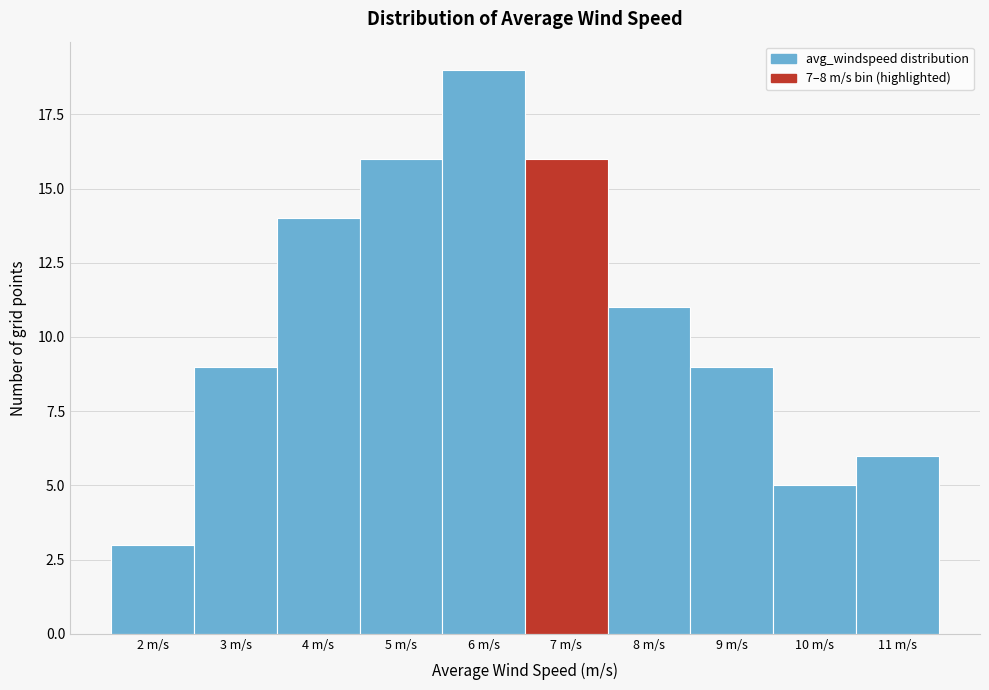

Reading left to right, extract all data points from this chart.

2 m/s=3	3 m/s=9	4 m/s=14	5 m/s=16	6 m/s=19	7 m/s=16	8 m/s=11	9 m/s=9	10 m/s=5	11 m/s=6